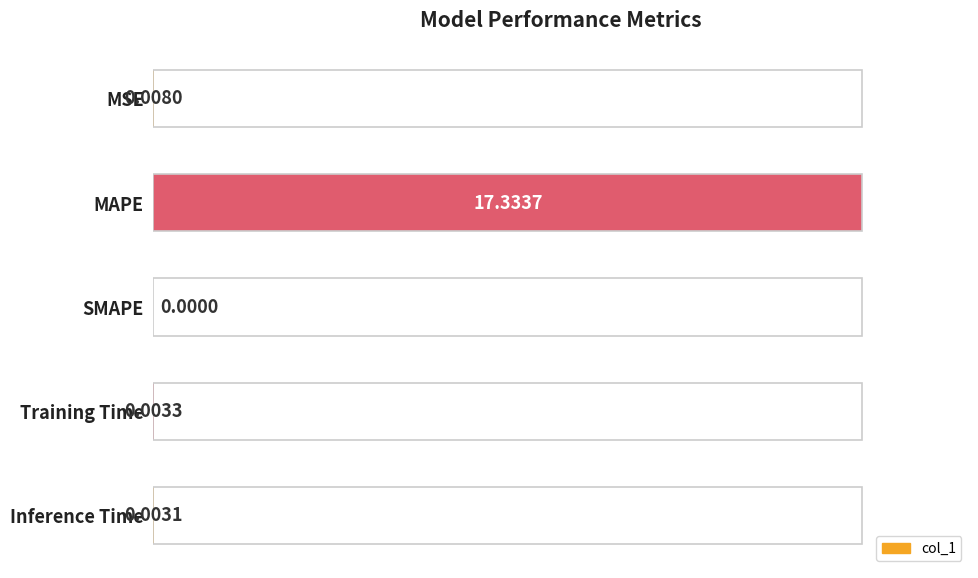

At which label is the value closest to 8?

MSE